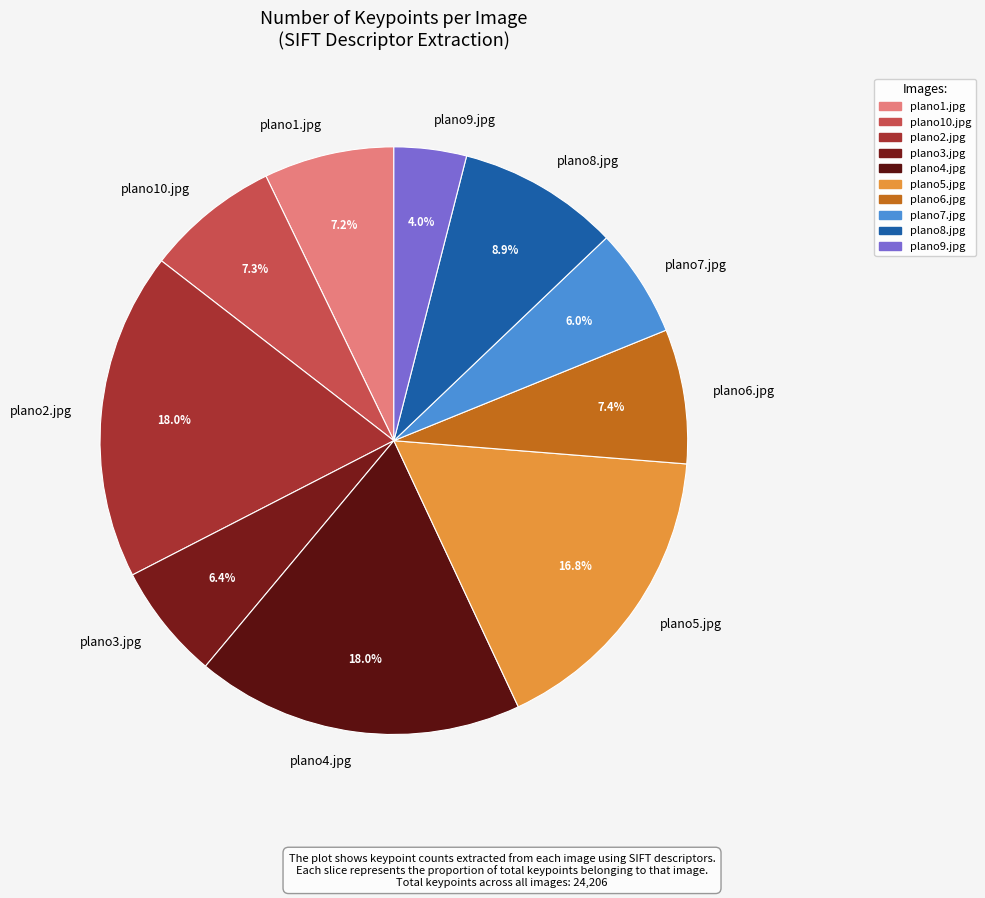

Is it true that plano5.jpg is 5% of the pie?

False